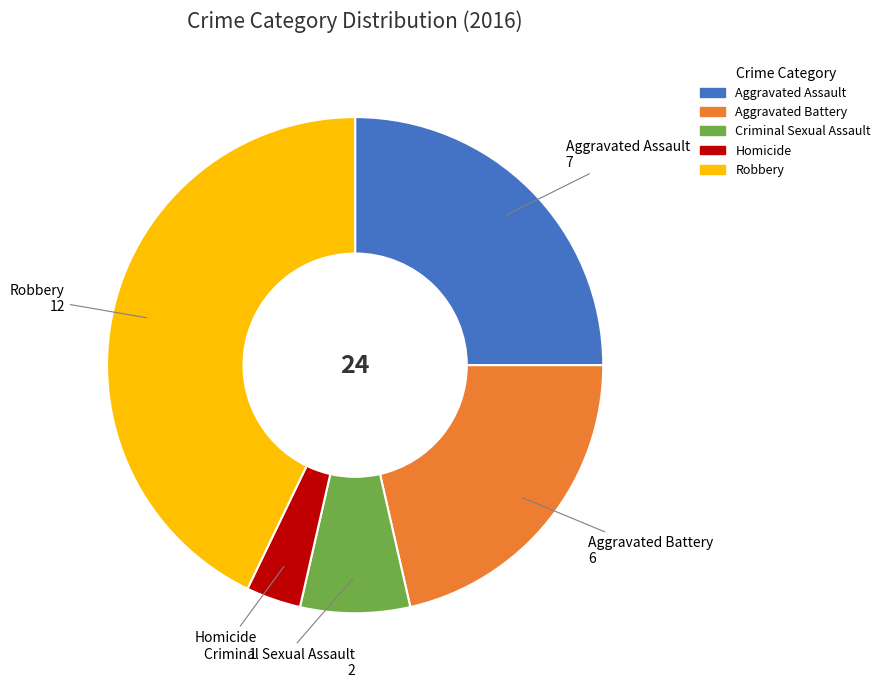

True or false: Aggravated Assault accounts for 38% of the total.

False